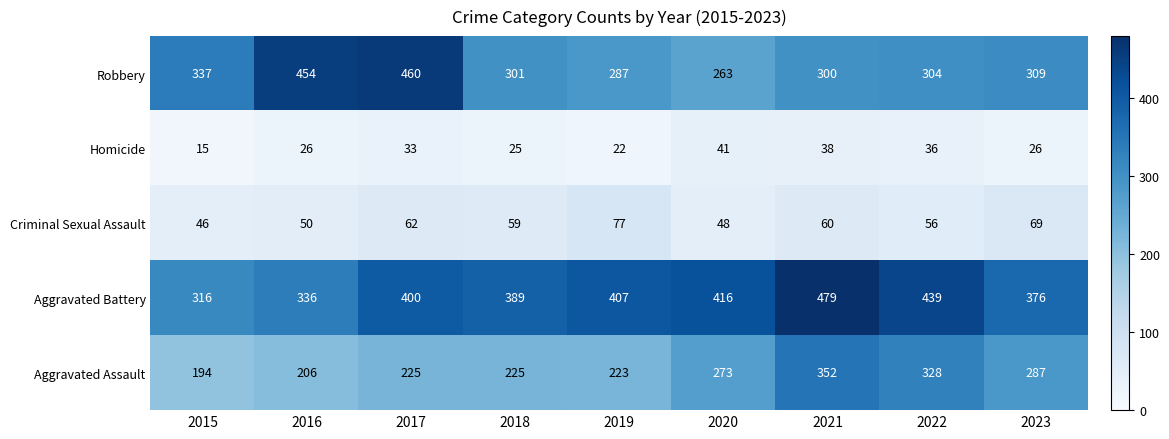

At which category is the sum across all series the highest?

2021